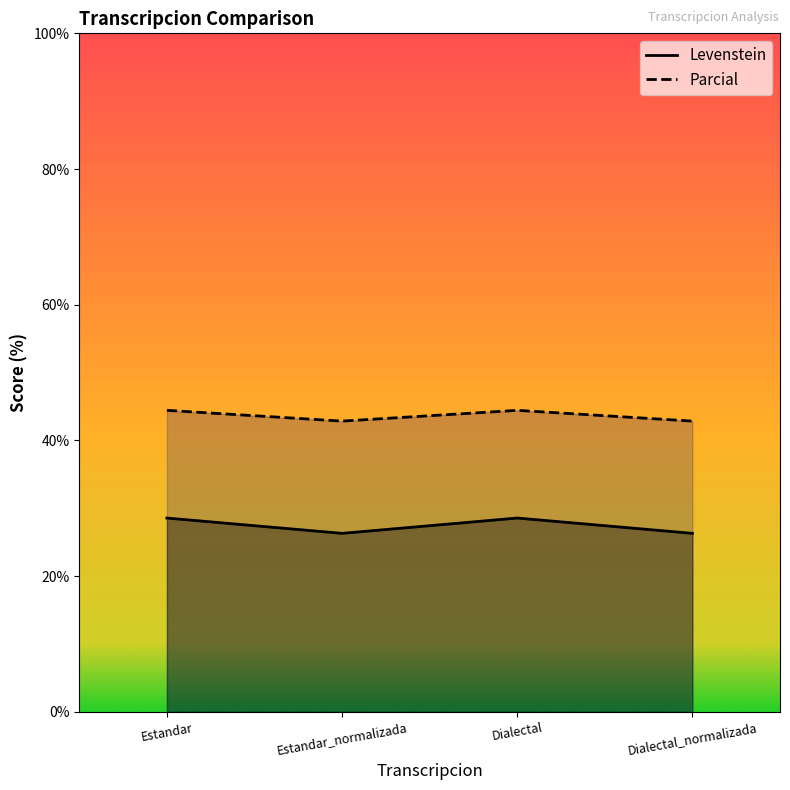

What is the sum of the Levenstein values at Dialectal_normalizada and Estandar?

54.9